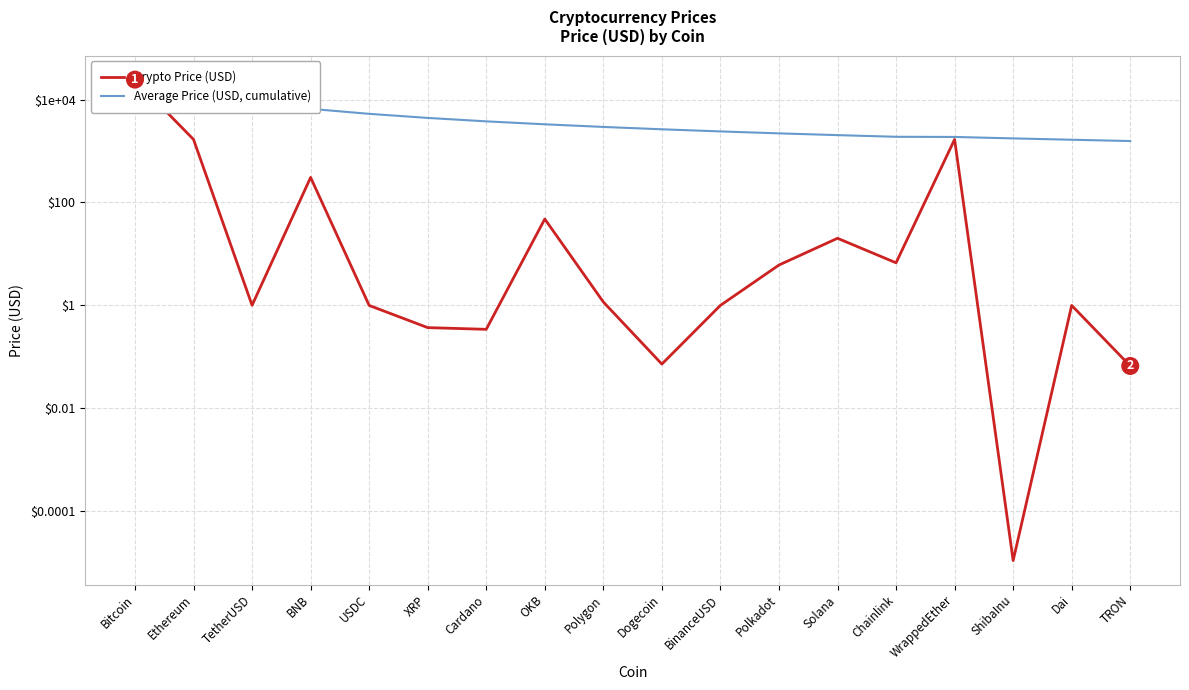

Which series has the widest spread of values?

Crypto Price (USD)